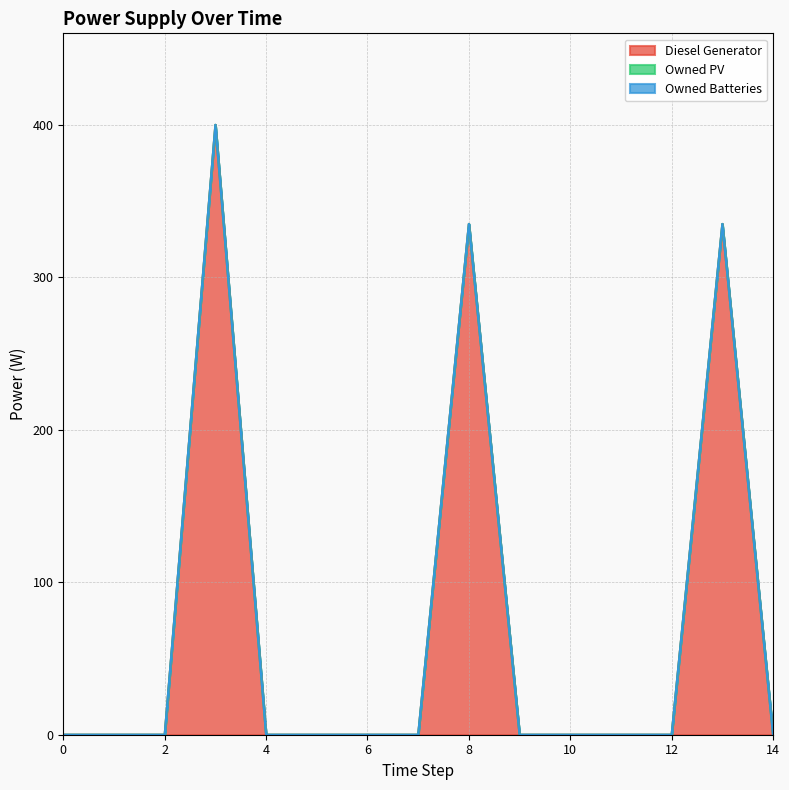

Reading left to right, list all the values displayed in this chart.

Diesel Generator: 0	0	0	400	0	0	0	0	335	0	0	0	0	335	0
Owned PV: 0	0	0	0	0	0	0	0	0	0	0	0	0	0	0
Owned Batteries: 0	0	0	0	0	0	0	0	0	0	0	0	0	0	0